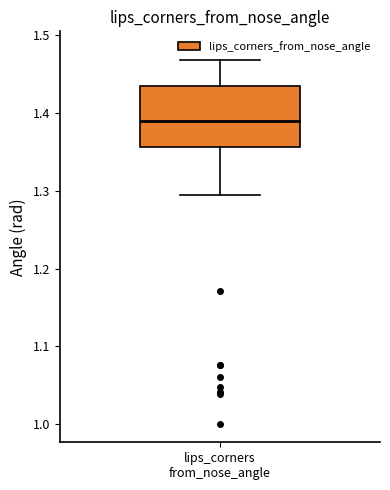

Read this box plot against the y-axis: the position of the median line, the range covered by the box, and the ends of both whiskers. The values are not printed on the chart, so give them approximately, as read against the axis.

median 1.39, box 1.36 to 1.43, whiskers 1.30 to 1.47